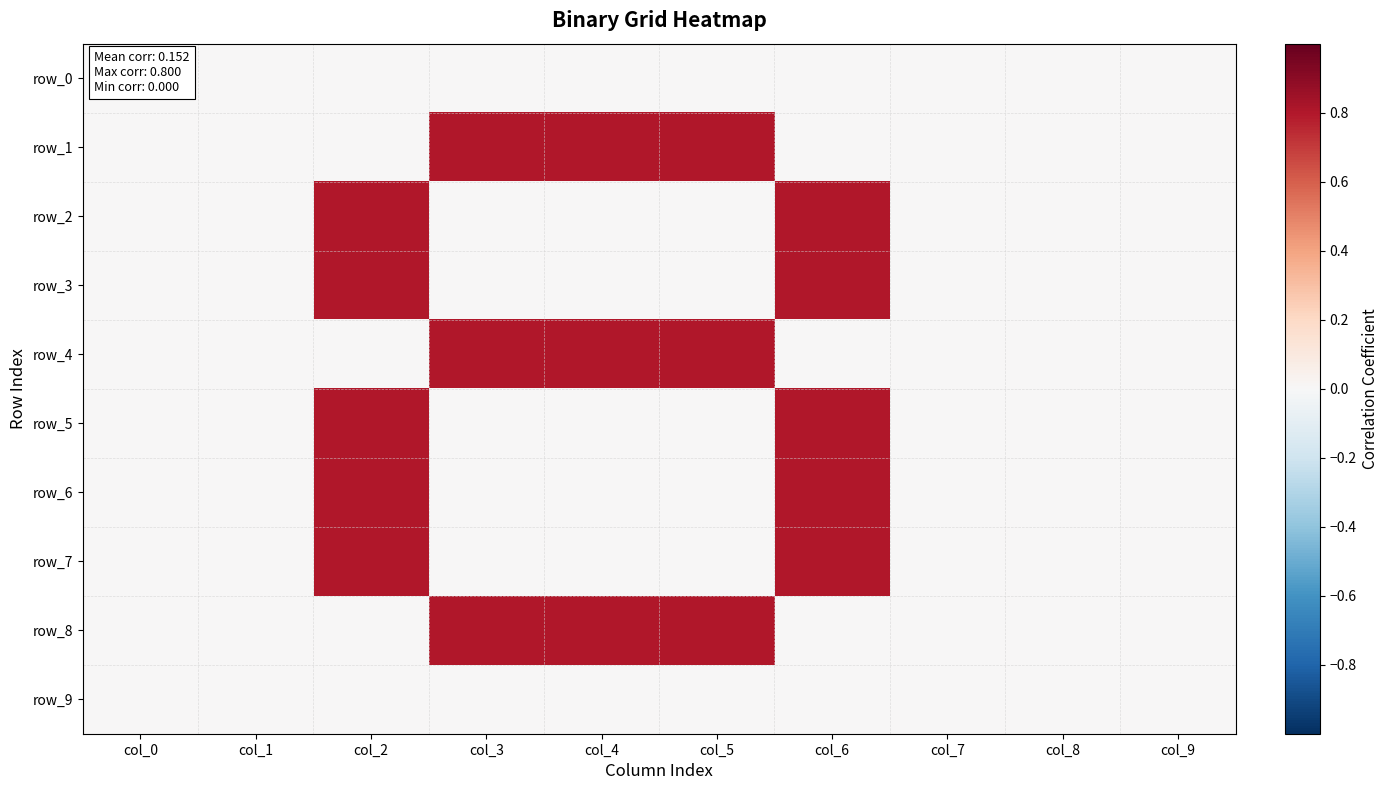

At how many categories does at least one series exceed 0?

5